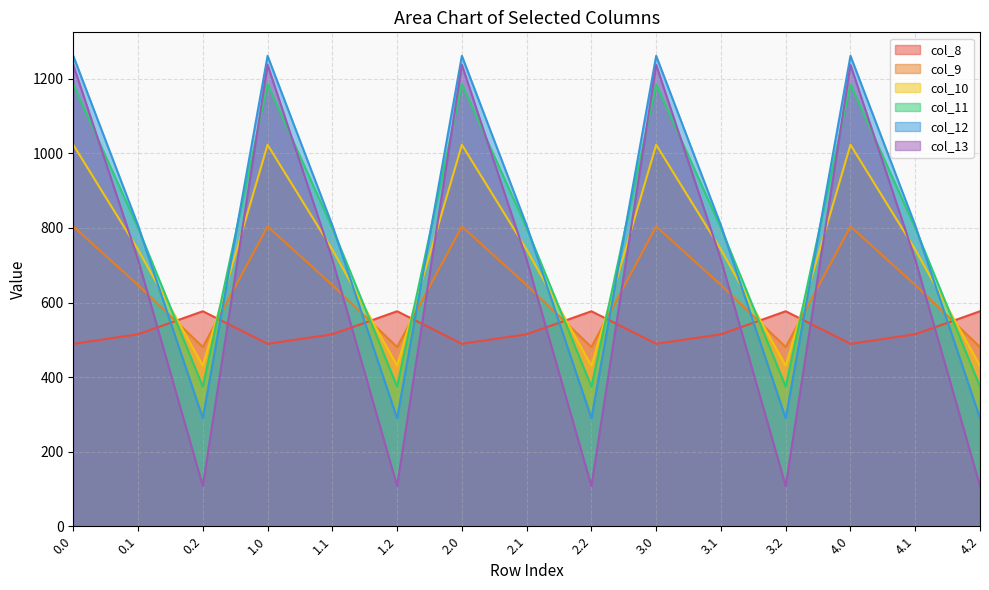

What is the sum of the col_8 values at 4.2 and 1.2?

1153.3